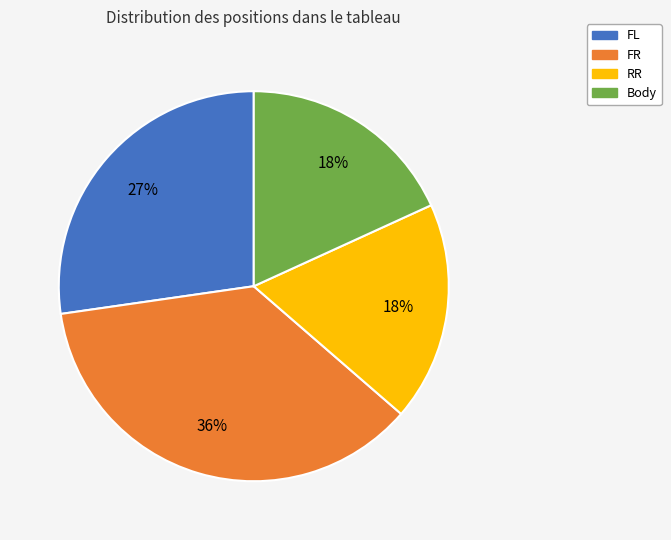

To the nearest percent, what is the combined percentage of FR and FL?

64%